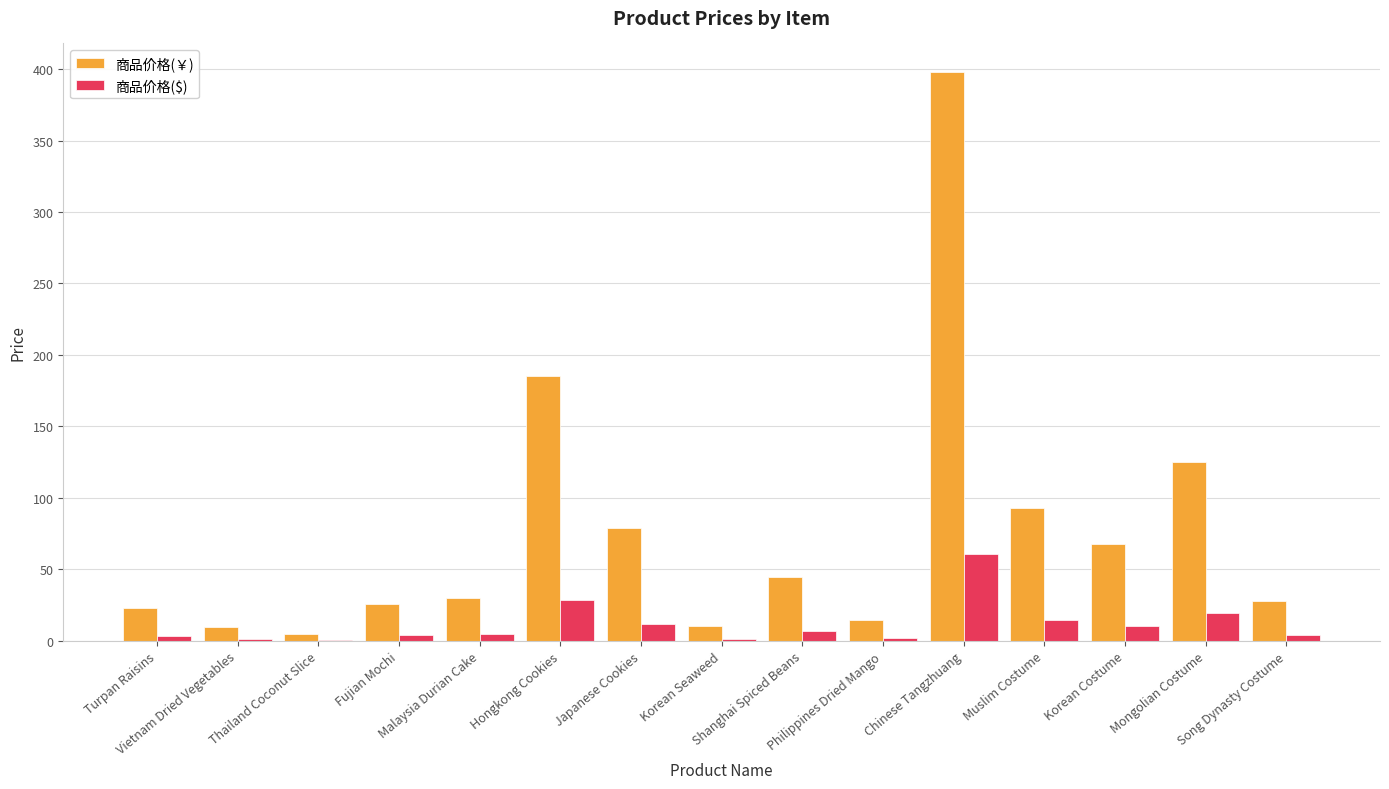

What is the sum of all 商品价格($) values?

174.5